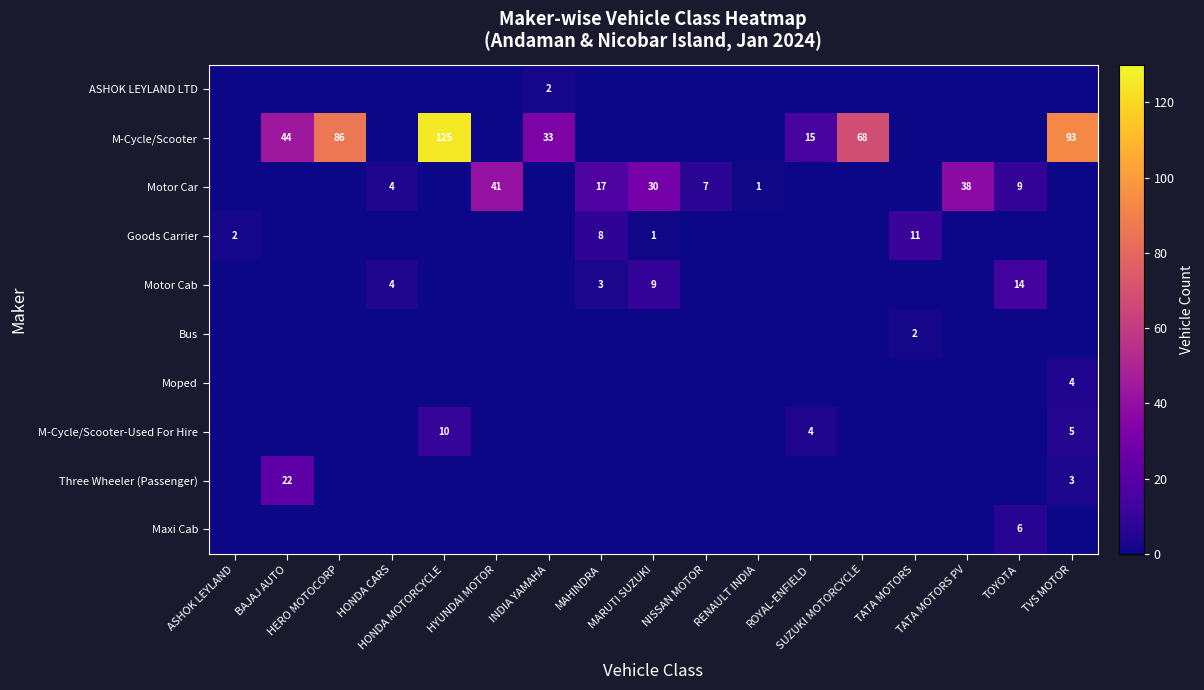

Which series has the largest total across all categories?

M-Cycle/Scooter